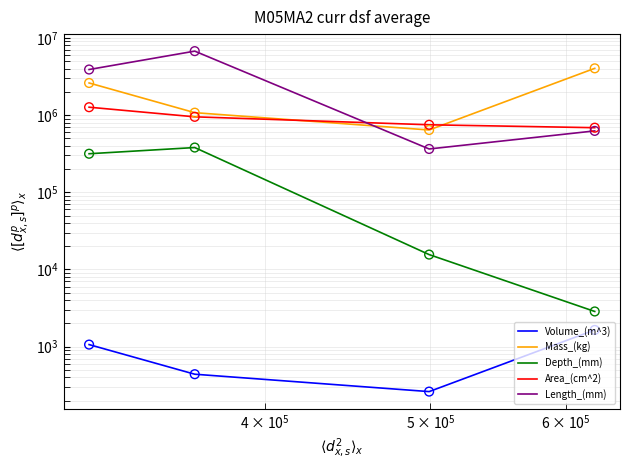

What are all the series names shown in the legend?

Volume_(m^3), Mass_(kg), Depth_(mm), Area_(cm^2), Length_(mm)